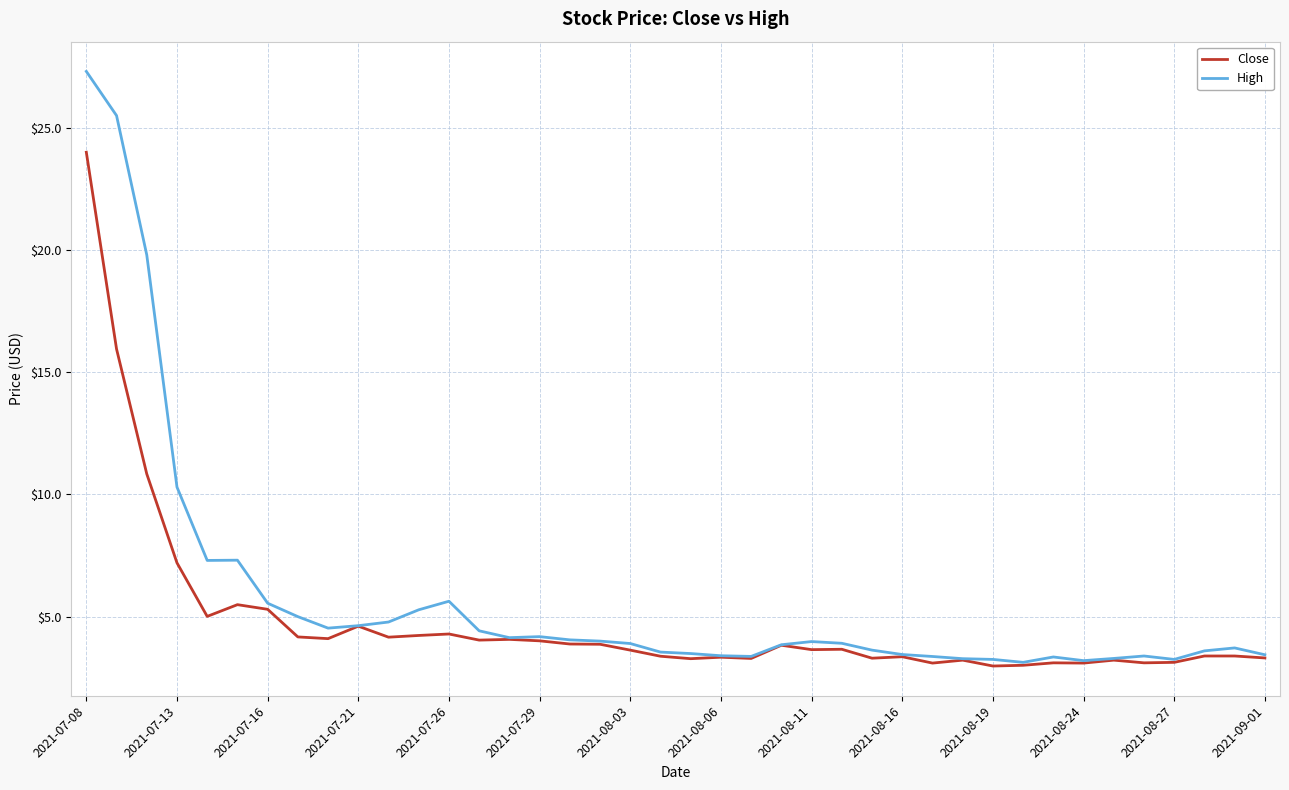

Does the chart have visible grid lines?

Yes